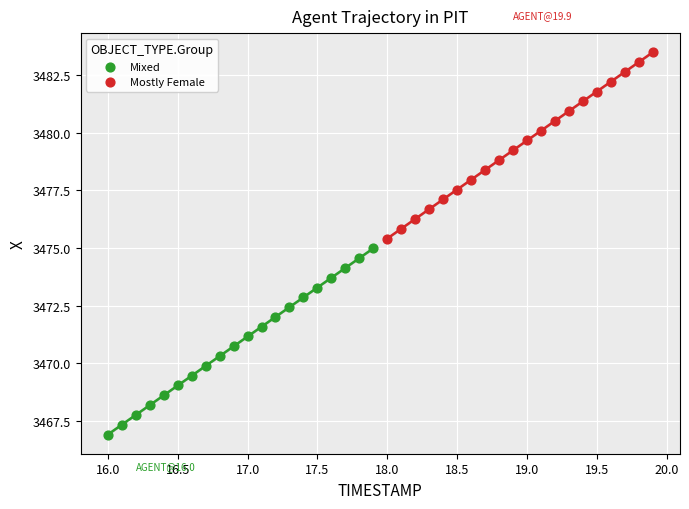

Which series reaches the maximum Y coordinate?

Mostly Female